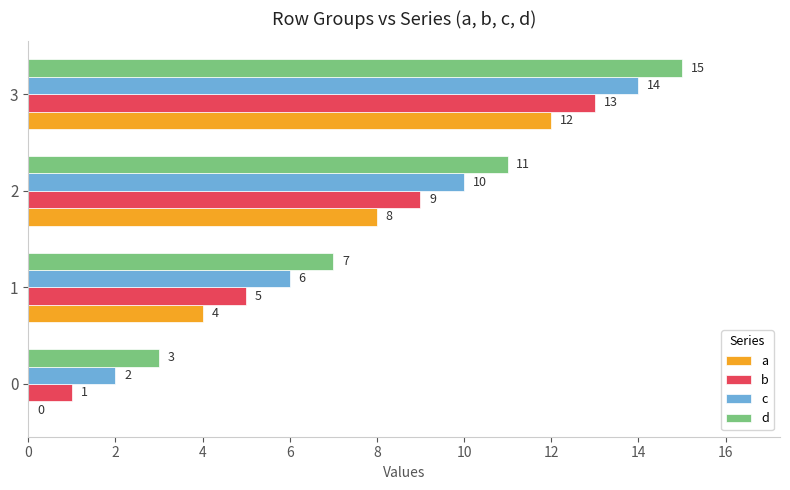

What is the sum of the a values at 3 and 1?

16